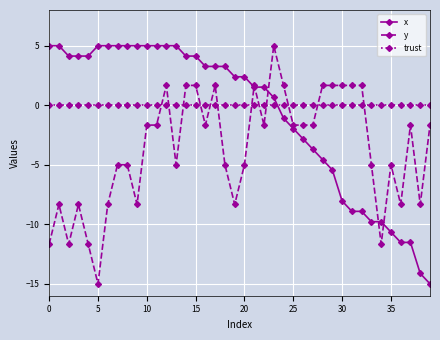

List the series in order of their overall mean, lowest first.

y, x, trust